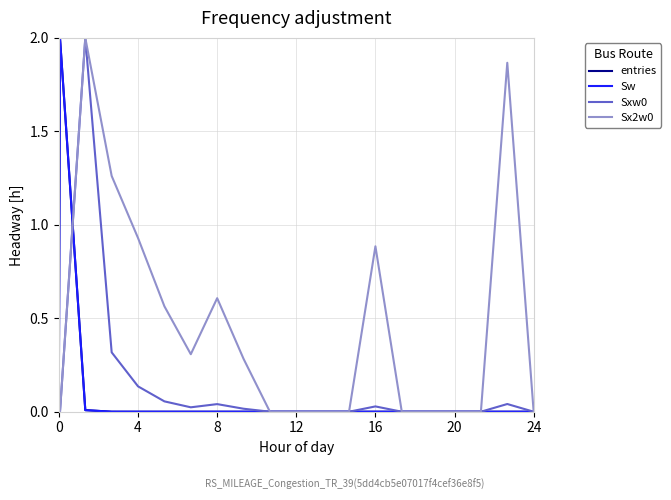

Does the chart have visible grid lines?

Yes